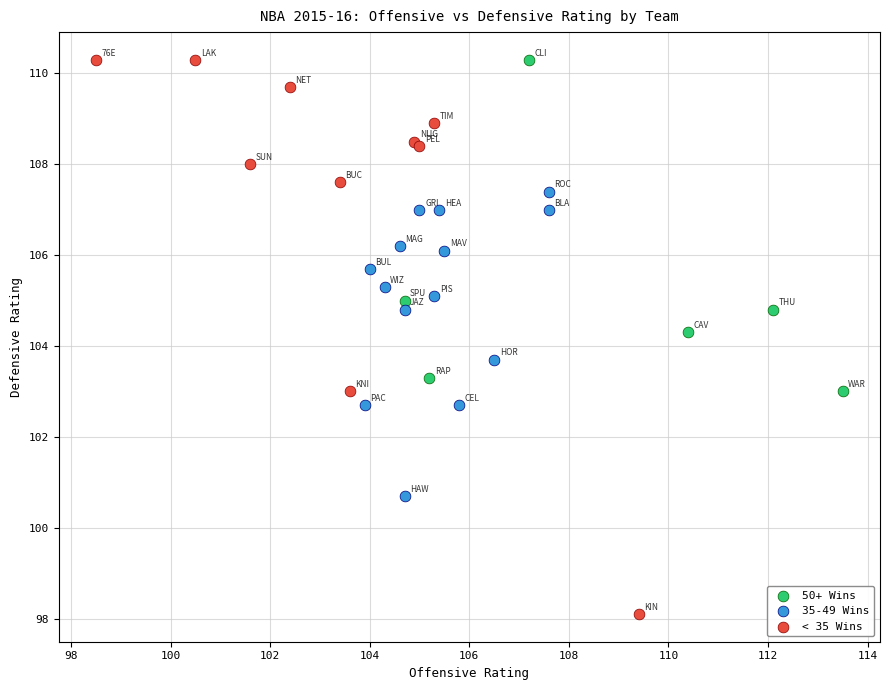

Which series contains the lowest Y value?

< 35 Wins